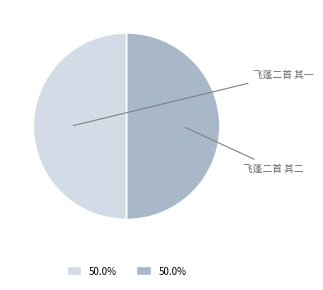

To the nearest percent, what portion does 飞蓬二首 其一 represent?

50%